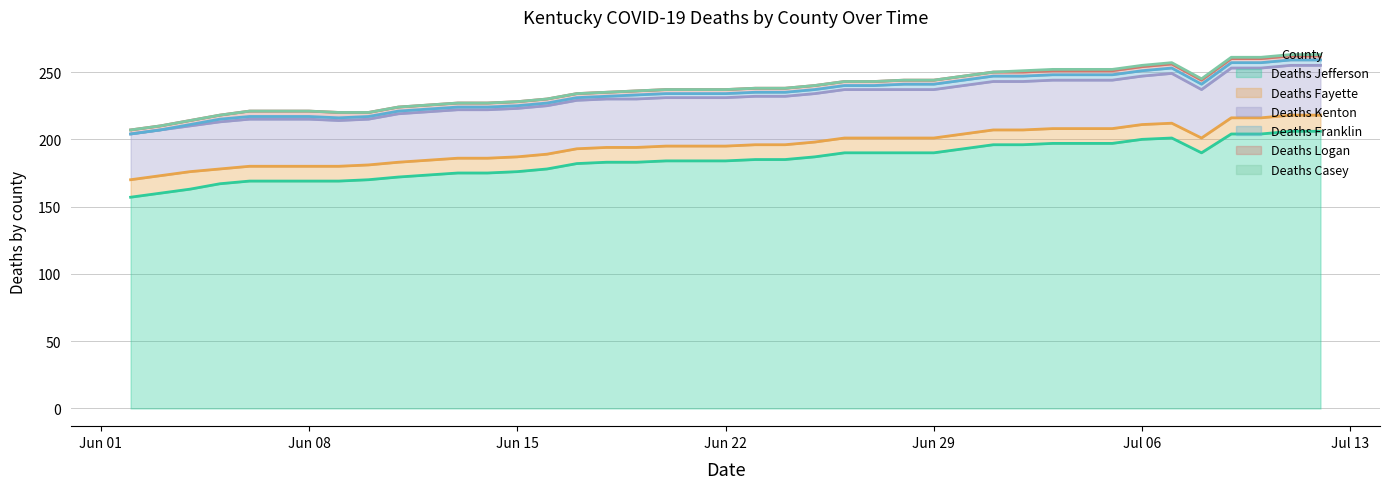

What is the sum of all Deaths Fayette values?

450